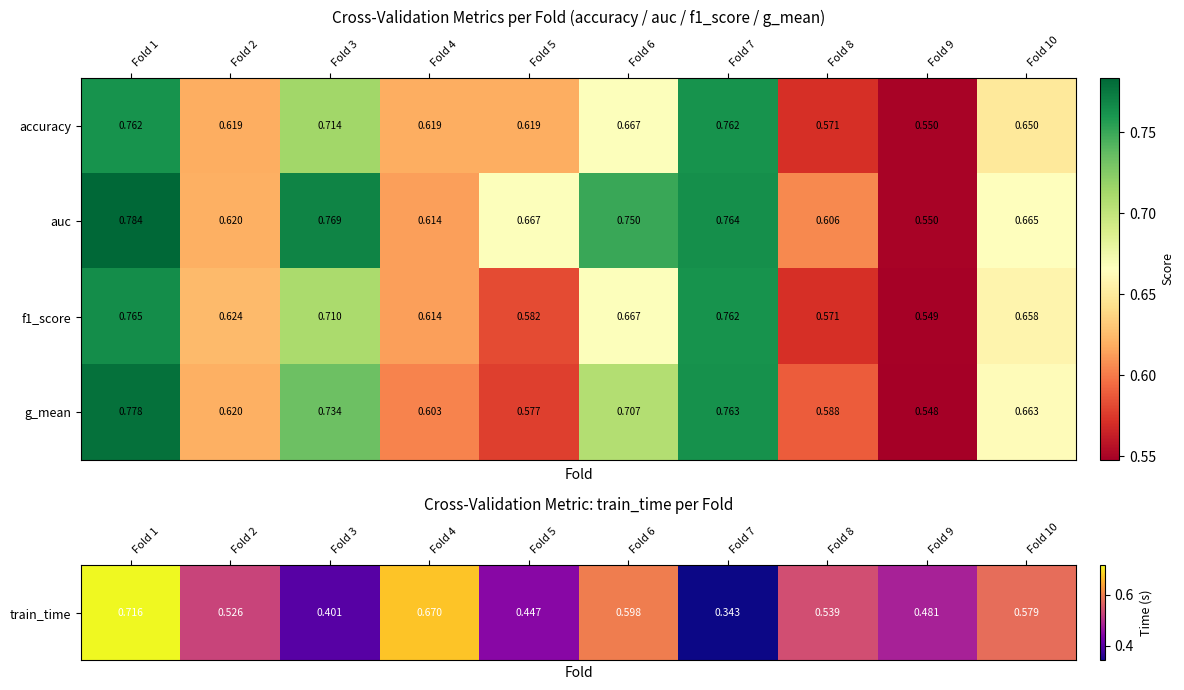

Is the value of accuracy at Fold 3 greater than the value of auc at Fold 10?

Yes